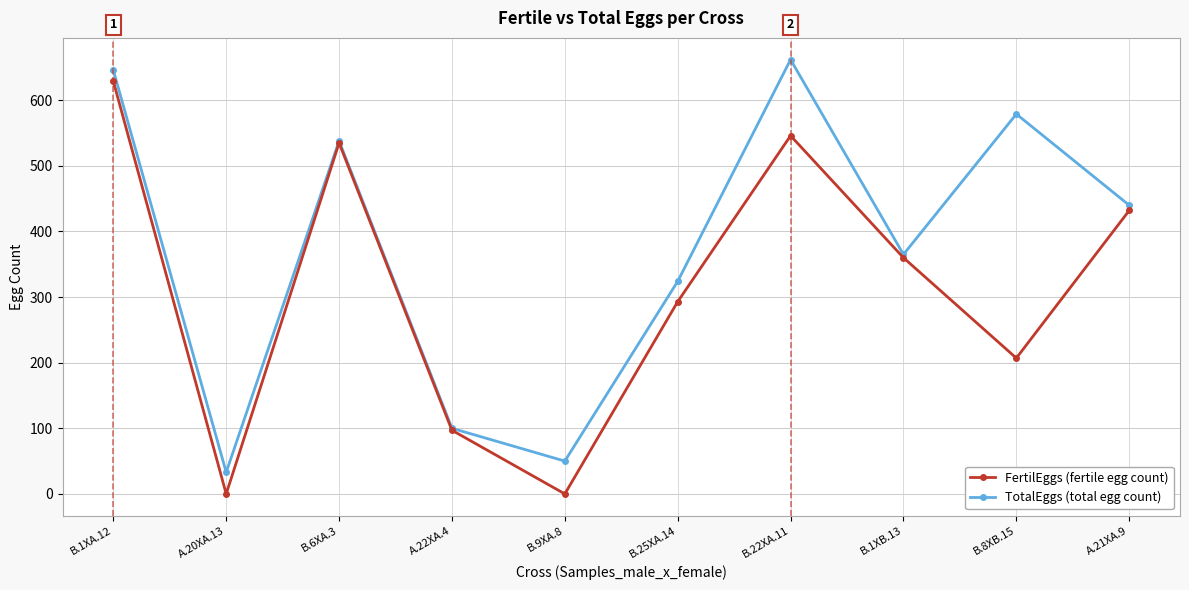

What is the total value across all series at A.21XA.9?

872